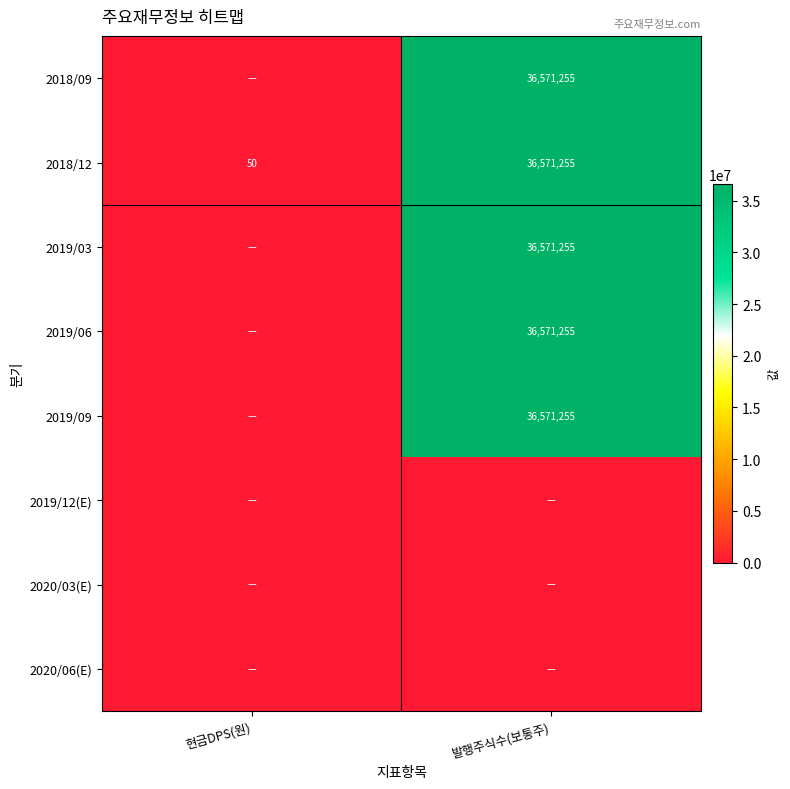

Where is 2018/12 nearest to the value 18285652?

현금DPS(원)